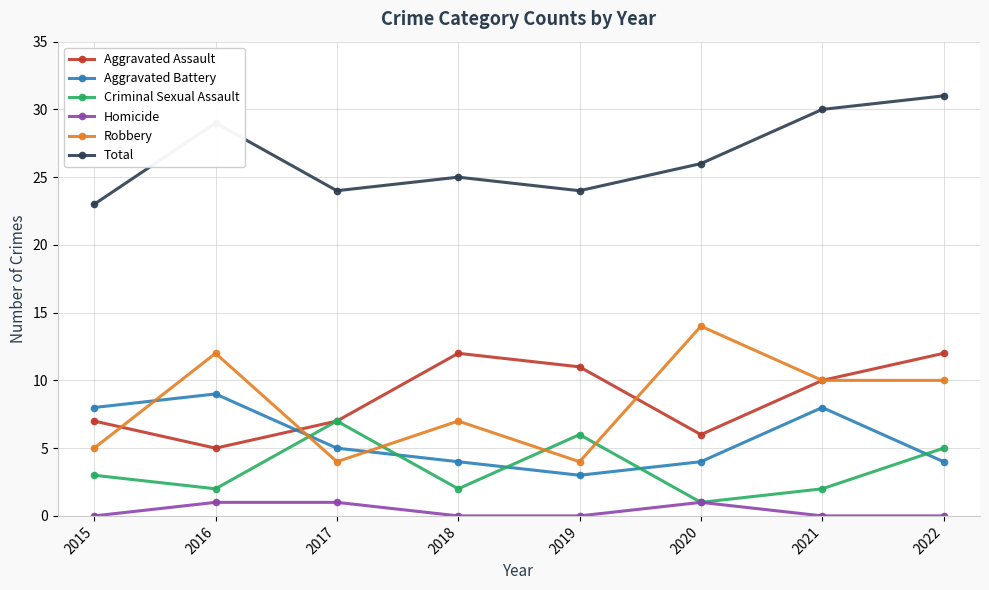

What is the maximum value shown in the chart?

31